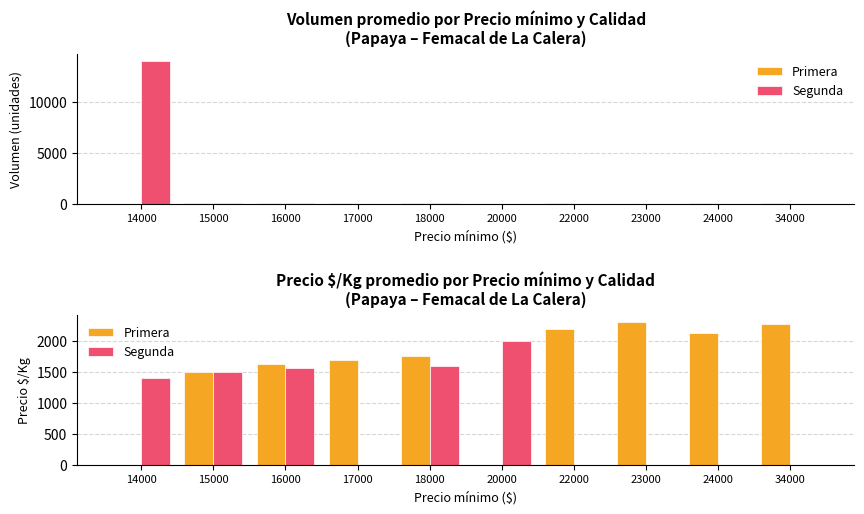

What are all the series names shown in the legend?

Primera, Segunda